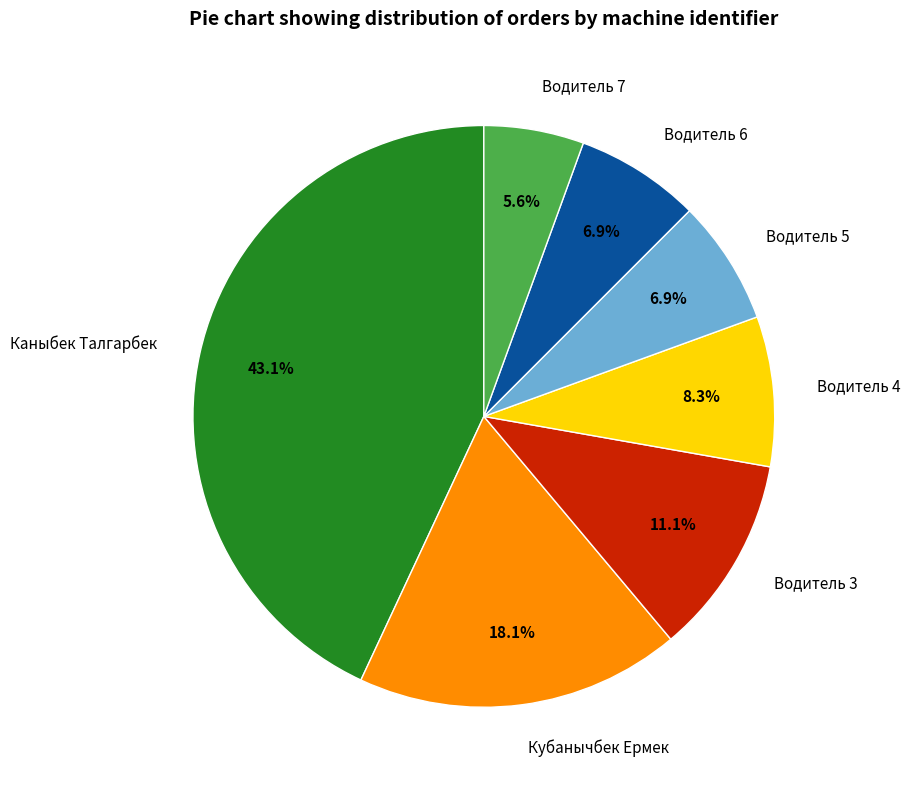

Does Водитель 6 represent more than half of the total?

No